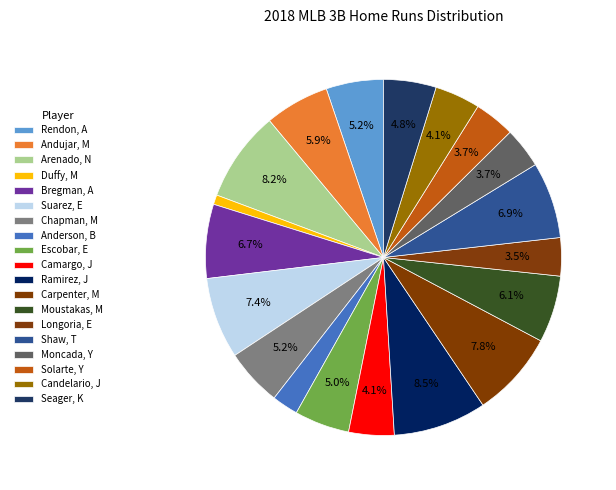

Is there any slice that represents more than half of the pie?

No